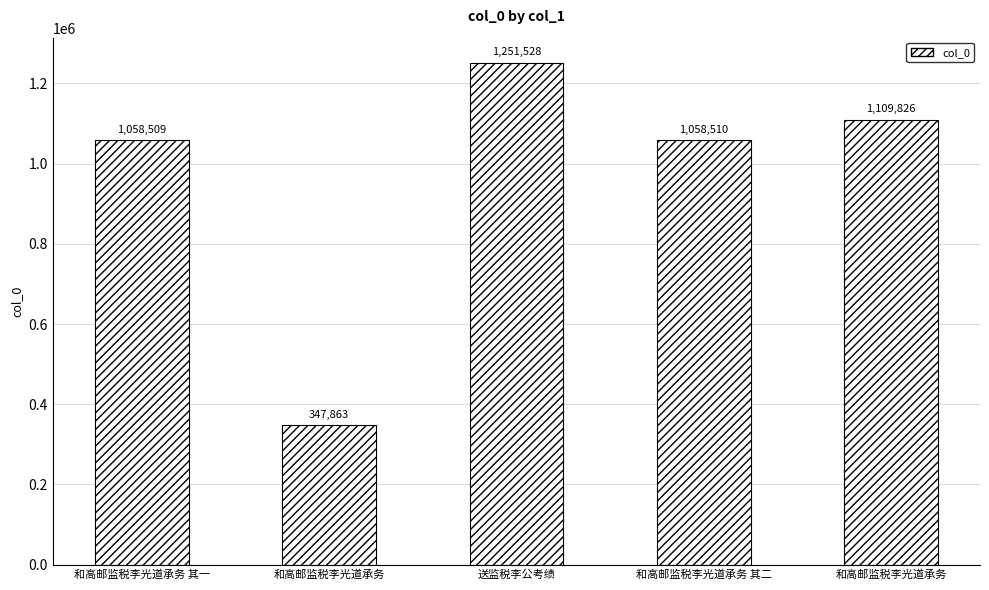

At which category does the chart reach its peak across all series?

送监税李公考绩